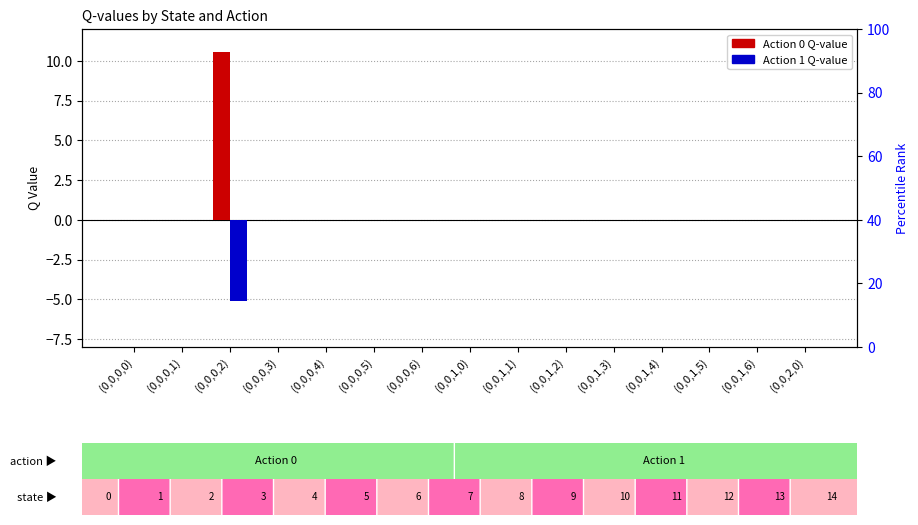

How many values in the Action 1 series are below 0?

1